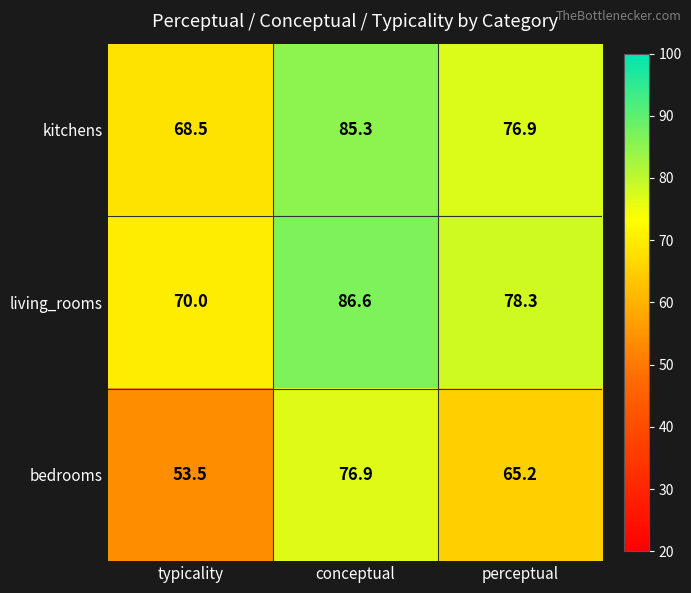

What is the difference between the highest and lowest values at typicality?

16.5